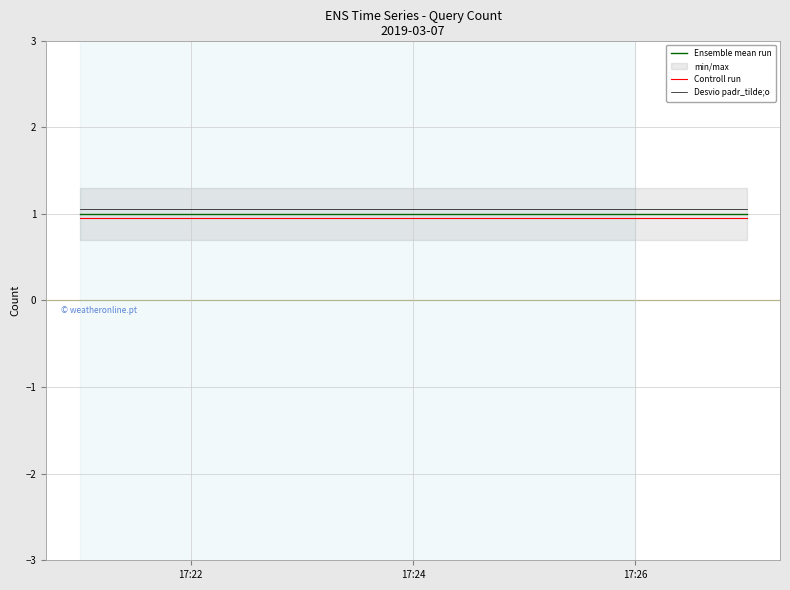

What is the sum of all Ensemble mean run values?

3.0